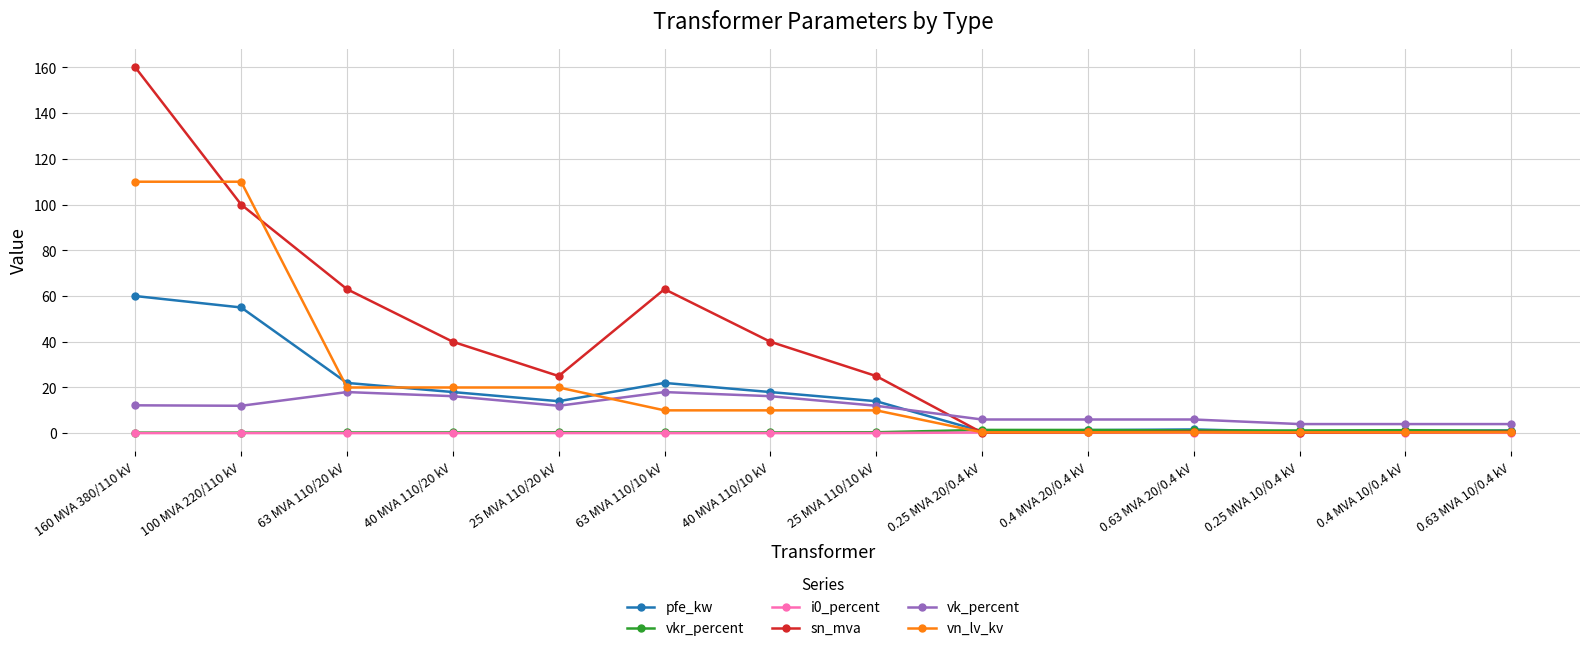

What is the label of the 10th point from the right?

25 MVA 110/20 kV